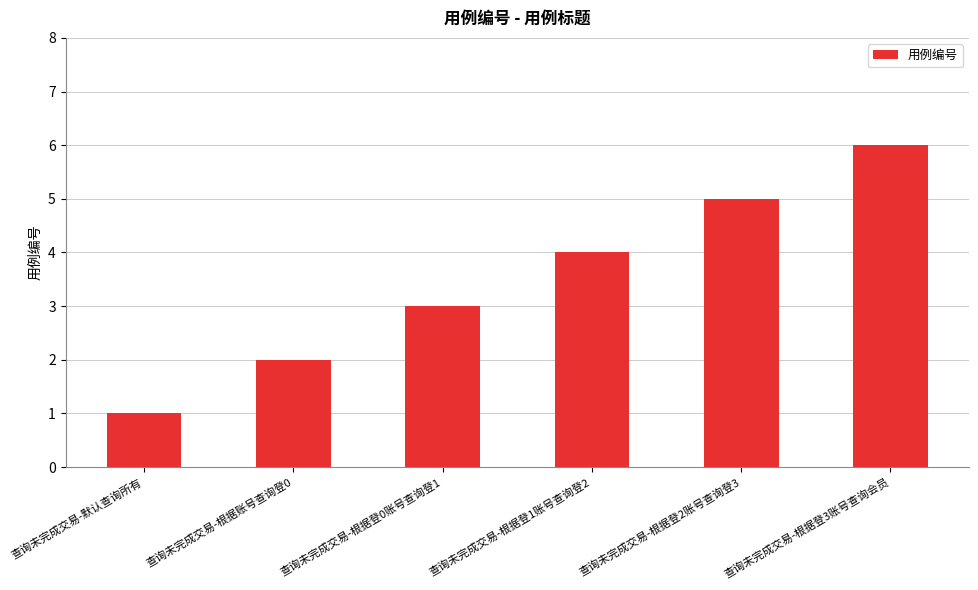

Reading right to left, extract all data points from this chart.

6	5	4	3	2	1